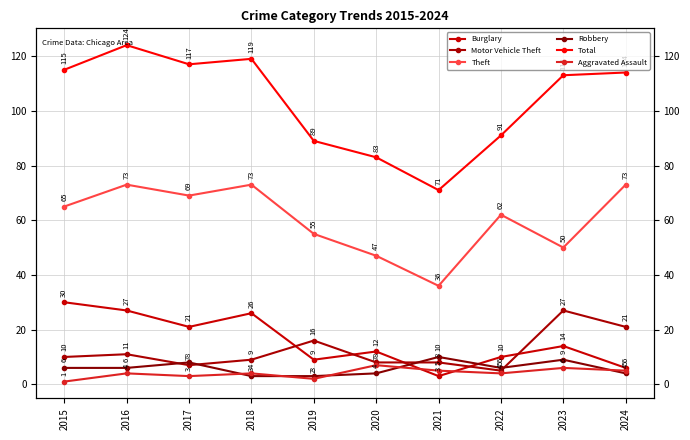

What is the minimum value for Aggravated Assault?

1